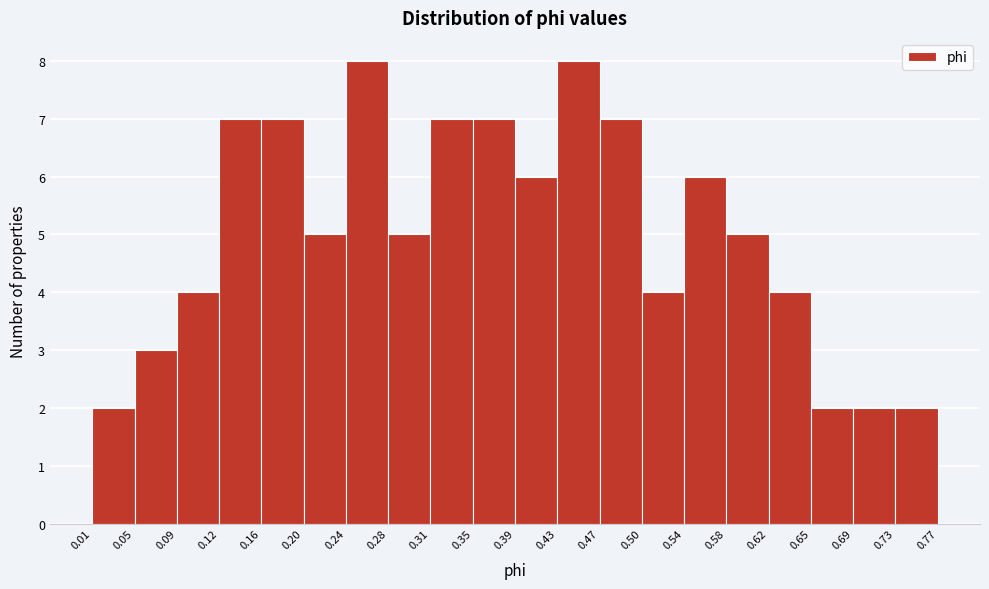

Reading left to right, transcribe this chart: for each bar, give the range it covers on the x-axis and its height. The values are not printed on the chart, so give them approximately, as read against the axis.

0.01 to 0.05: 2
0.05 to 0.09: 3
0.09 to 0.12: 4
0.12 to 0.16: 7
0.16 to 0.20: 7
0.20 to 0.24: 5
0.24 to 0.28: 8
0.28 to 0.31: 5
0.31 to 0.35: 7
0.35 to 0.39: 7
0.39 to 0.43: 6
0.43 to 0.47: 8
0.47 to 0.50: 7
0.50 to 0.54: 4
0.54 to 0.58: 6
0.58 to 0.62: 5
0.62 to 0.65: 4
0.65 to 0.69: 2
0.69 to 0.73: 2
0.73 to 0.77: 2